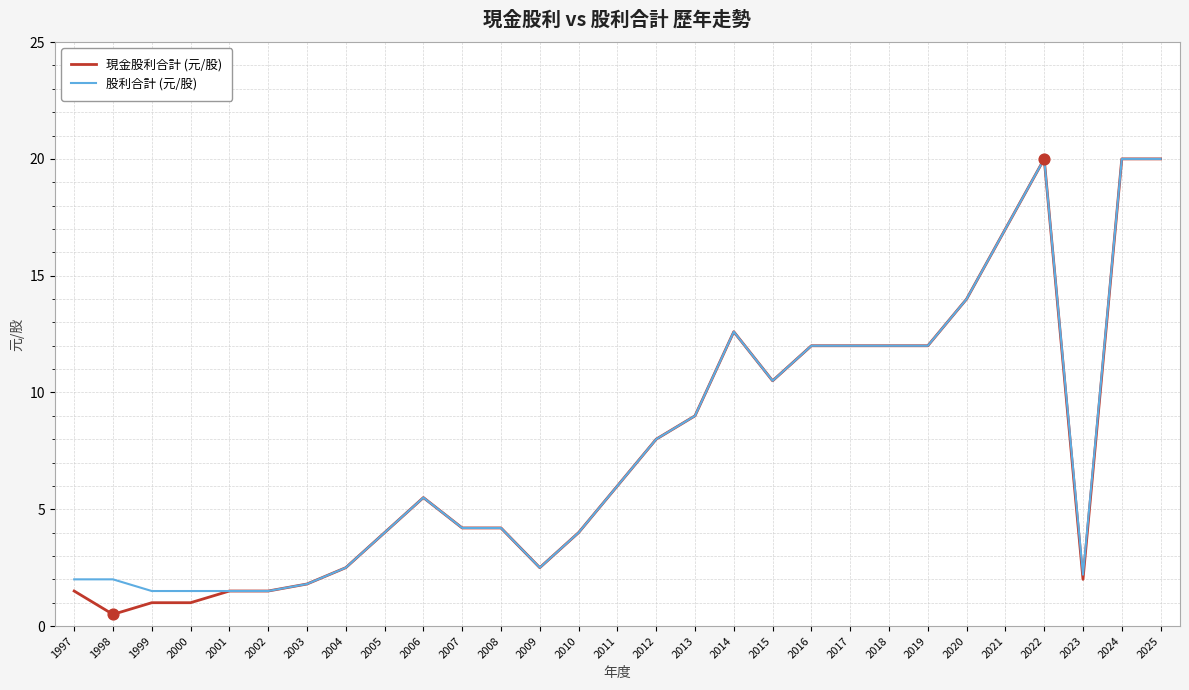

What are all the series names shown in the legend?

現金股利合計 (元/股), 股利合計 (元/股)